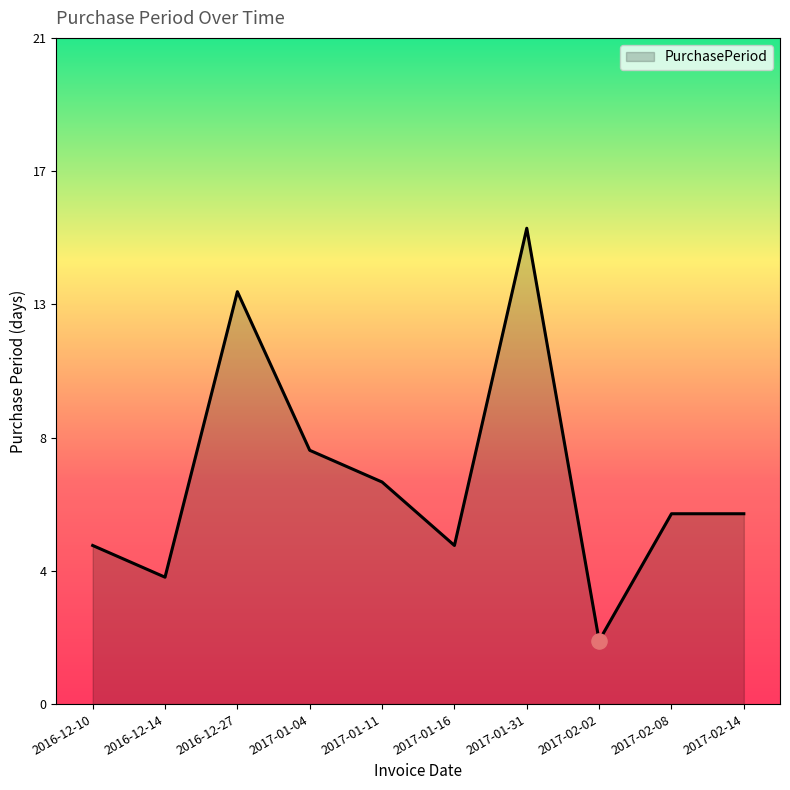

Approximately how many times larger is the value at 2017-02-08 compared to 2017-01-16?

1.2